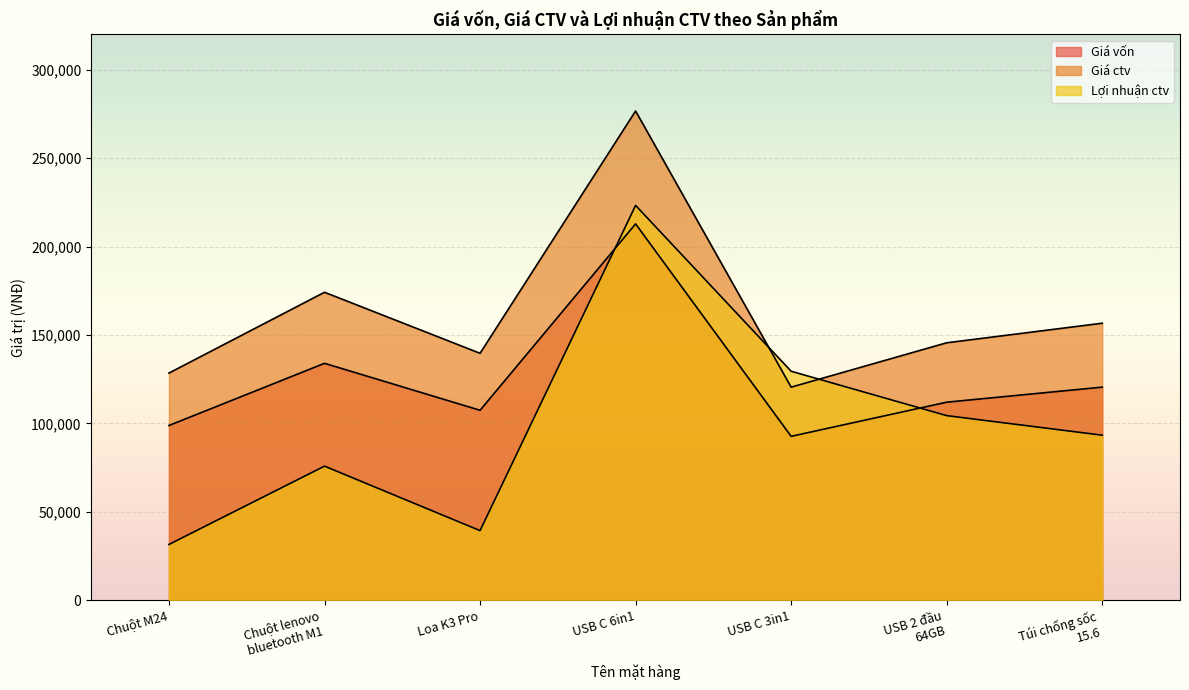

Reading right to left, extract all data points from this chart.

Giá vốn: Túi chống sốc
15.6=120511.2	USB 2 đầu
64GB=112000.0	USB C 3in1=92692.5	USB C 6in1=212845.7	Loa K3 Pro=107421.7	Chuột lenovo
bluetooth M1=133979.1	Chuột M24=98822.7
Giá ctv: Túi chống sốc
15.6=156664.5	USB 2 đầu
64GB=145600.0	USB C 3in1=120500.2	USB C 6in1=276699.4	Loa K3 Pro=139648.2	Chuột lenovo
bluetooth M1=174172.8	Chuột M24=128469.5
Lợi nhuận ctv: Túi chống sốc
15.6=93335.5	USB 2 đầu
64GB=104400.0	USB C 3in1=129499.8	USB C 6in1=223300.6	Loa K3 Pro=39351.8	Chuột lenovo
bluetooth M1=75827.2	Chuột M24=31530.5